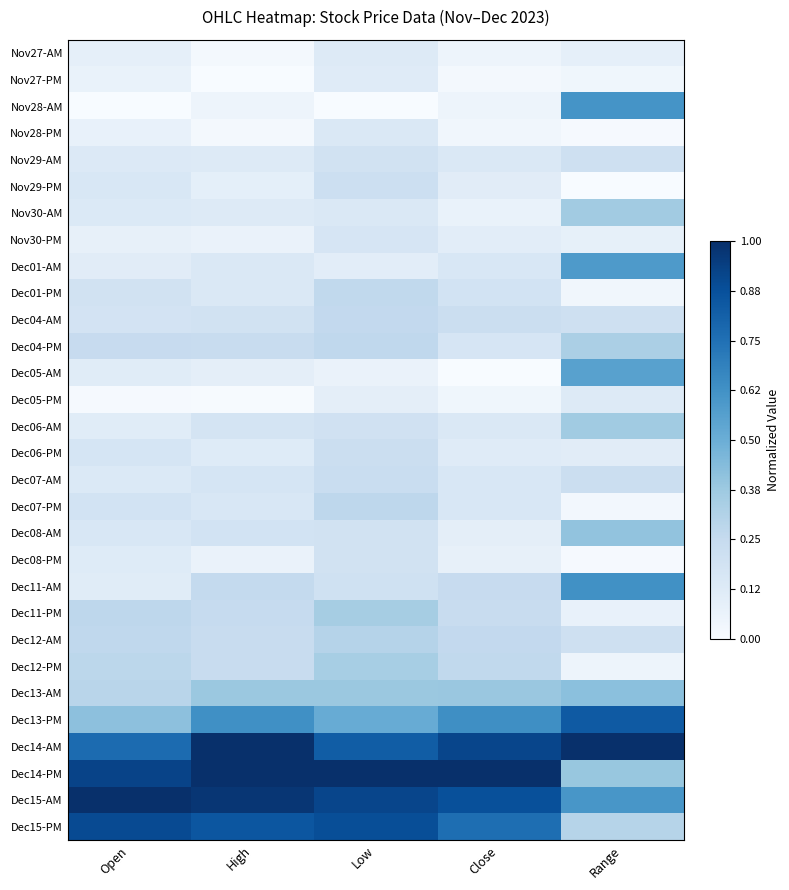

Between High and Low, which is larger?

Low